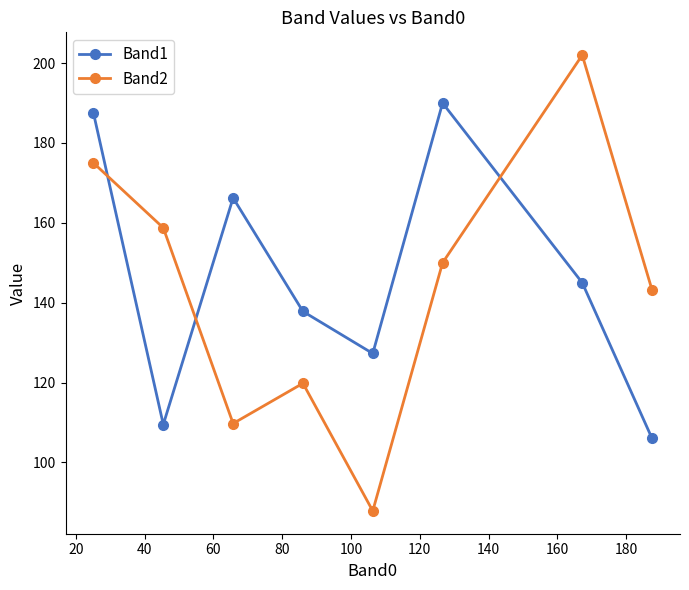

Which series ends up on top after the final intersection of Band2 and Band1?

Band2